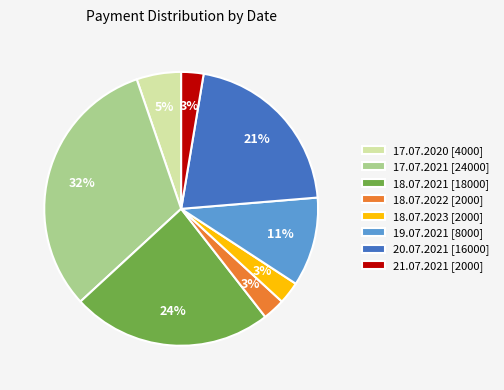

Count the number of slices in the pie.

8